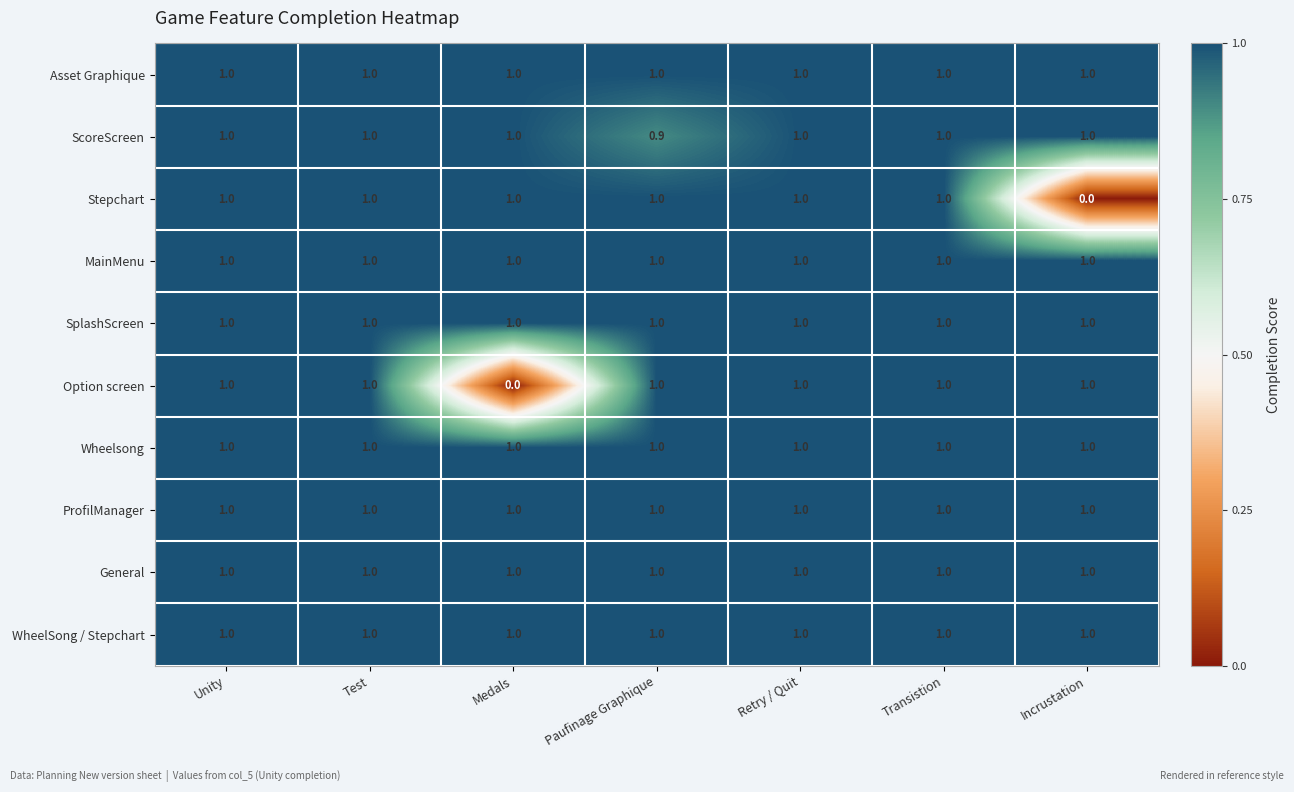

Read the SplashScreen value at Transistion.

1.0